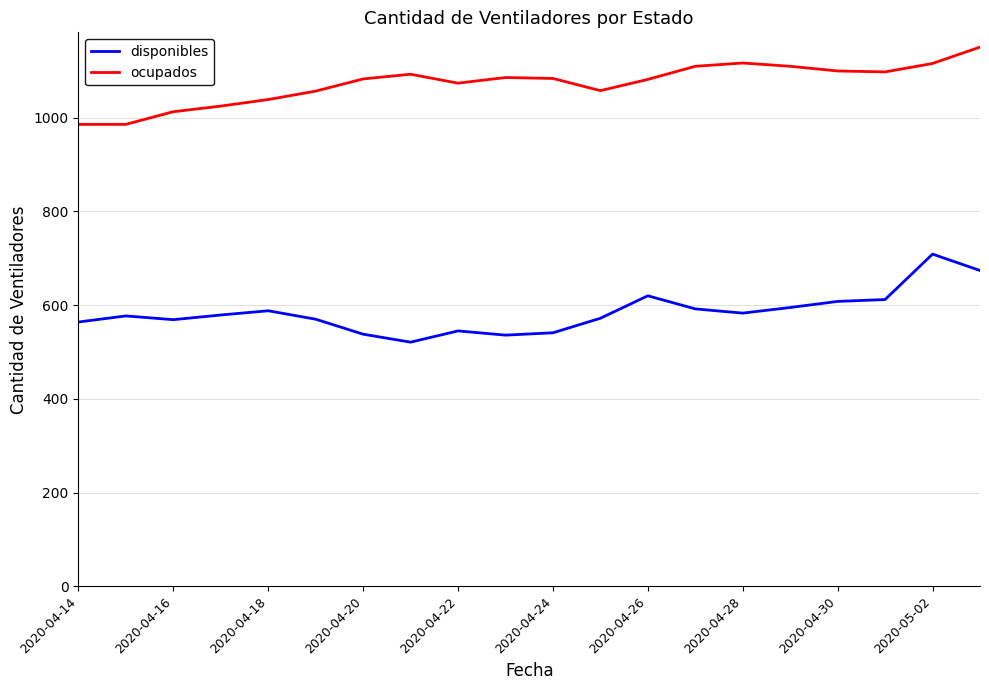

What is the greatest value displayed?

1151